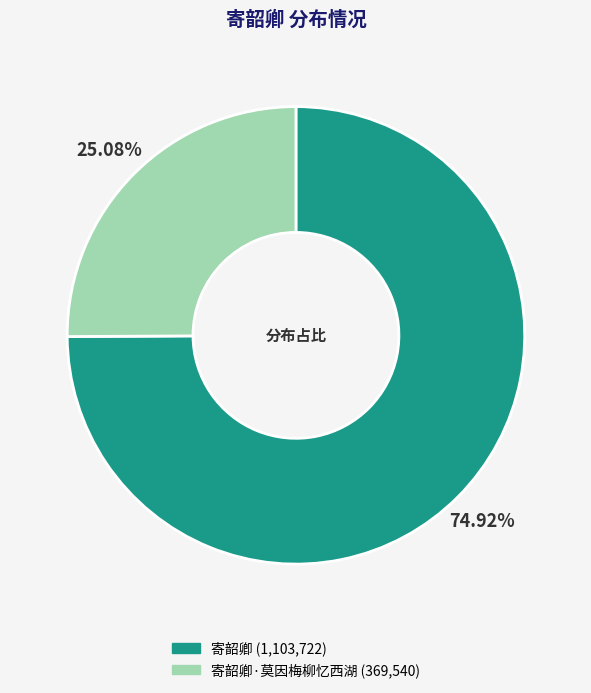

To the nearest percent, what is the difference between the largest and smallest slice percentages?

50%